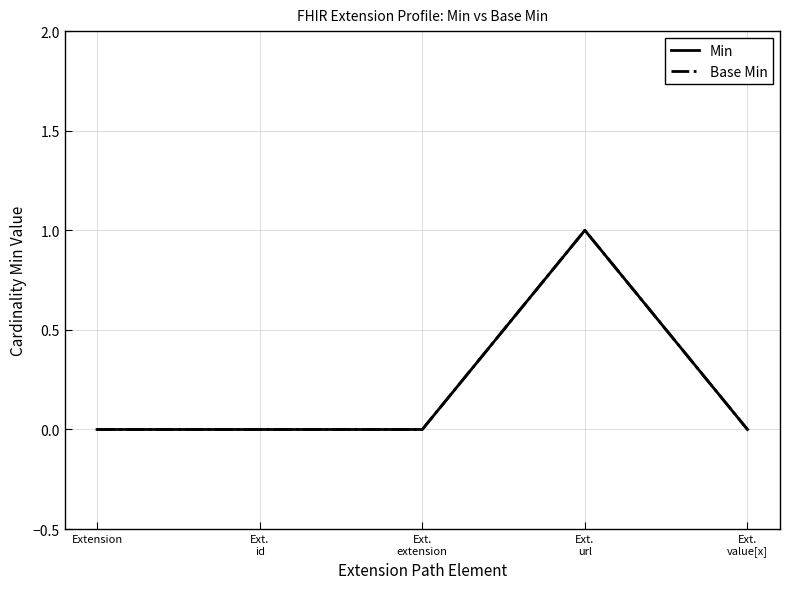

Reading left to right, list all the values displayed in this chart.

Min: 0	0	0	1	0
Base Min: 0	0	0	1	0